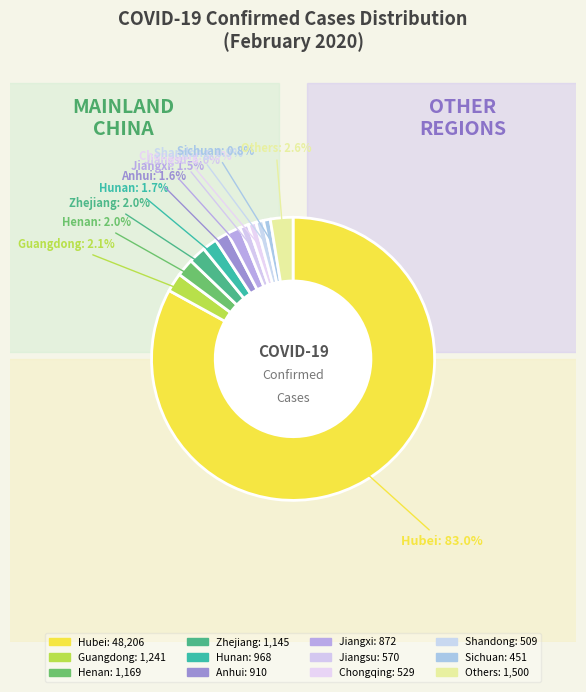

What is the smallest slice in the pie chart?

Sichuan